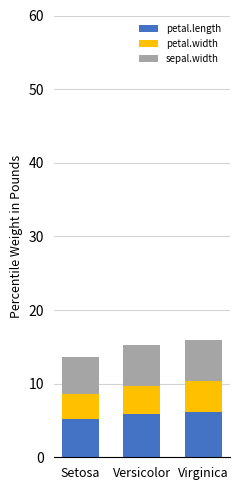

Reading right to left, list the values for the petal.length series.

6.2	5.9	5.2